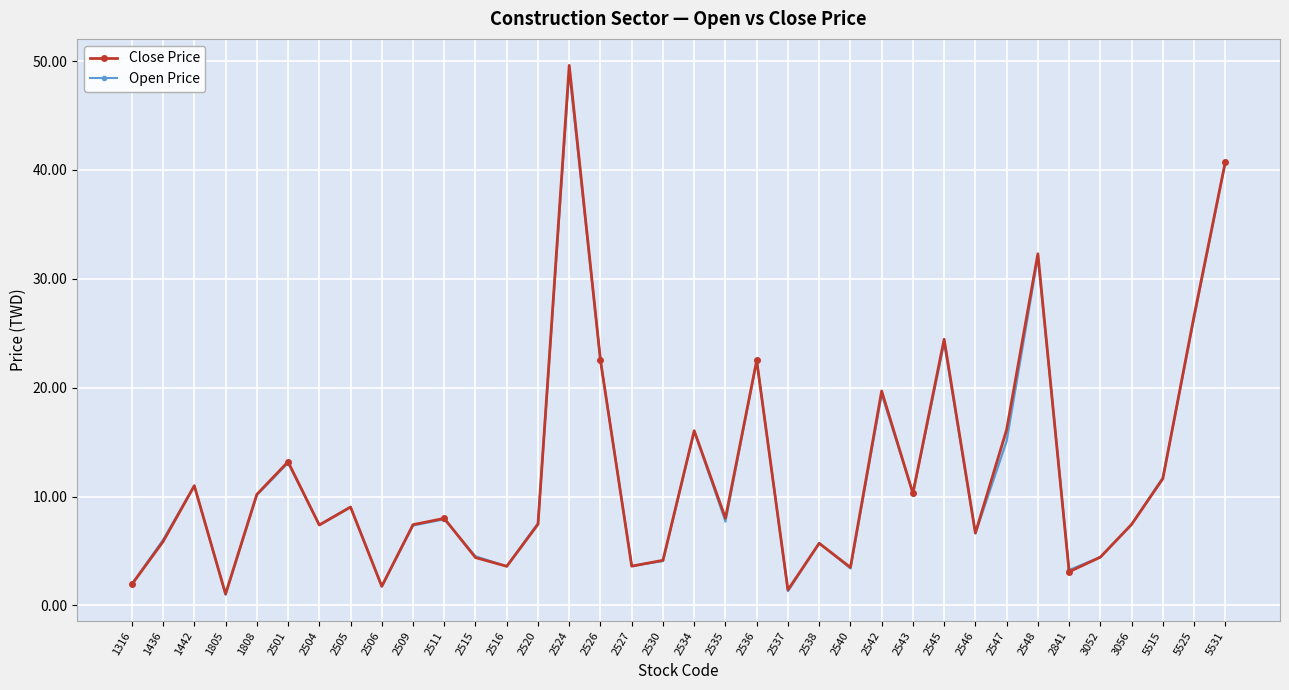

The Close Price series shows 11.7 at 5515. True or false?

True